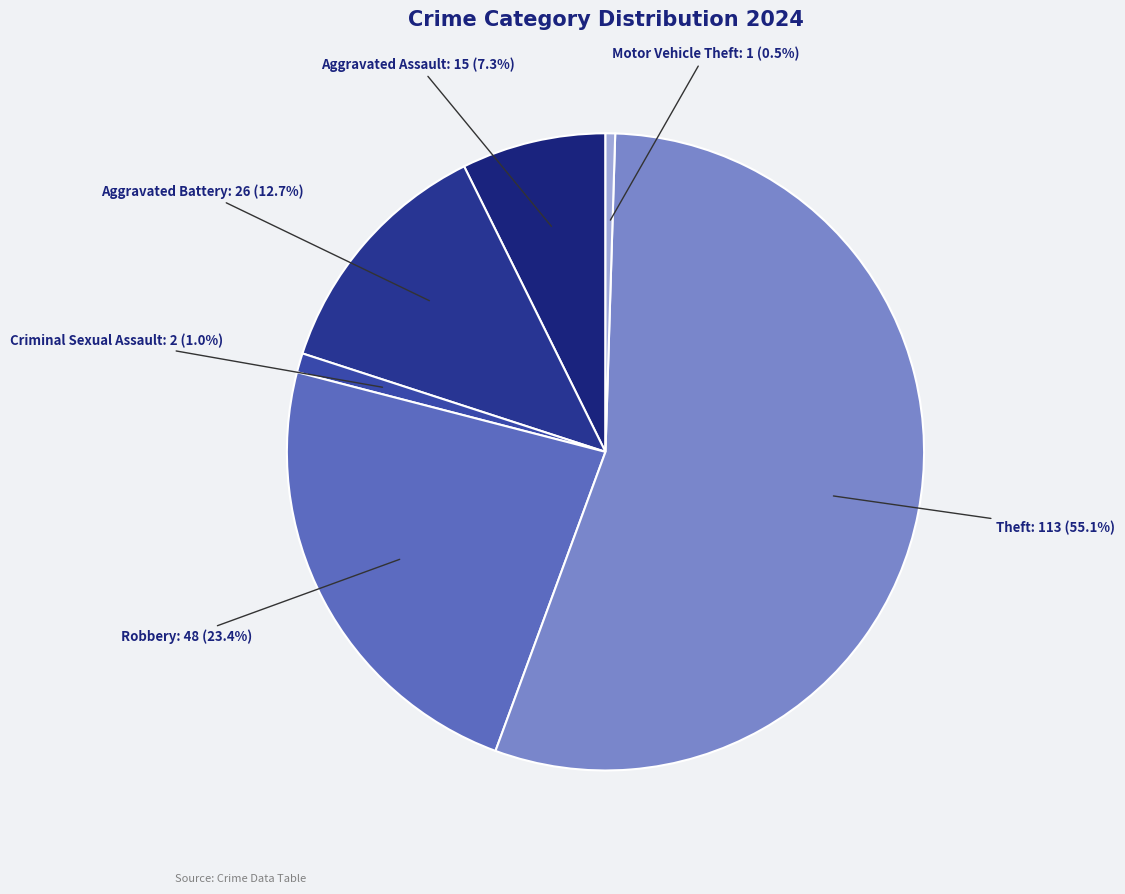

How much of the chart is everything except Theft?

44.9%